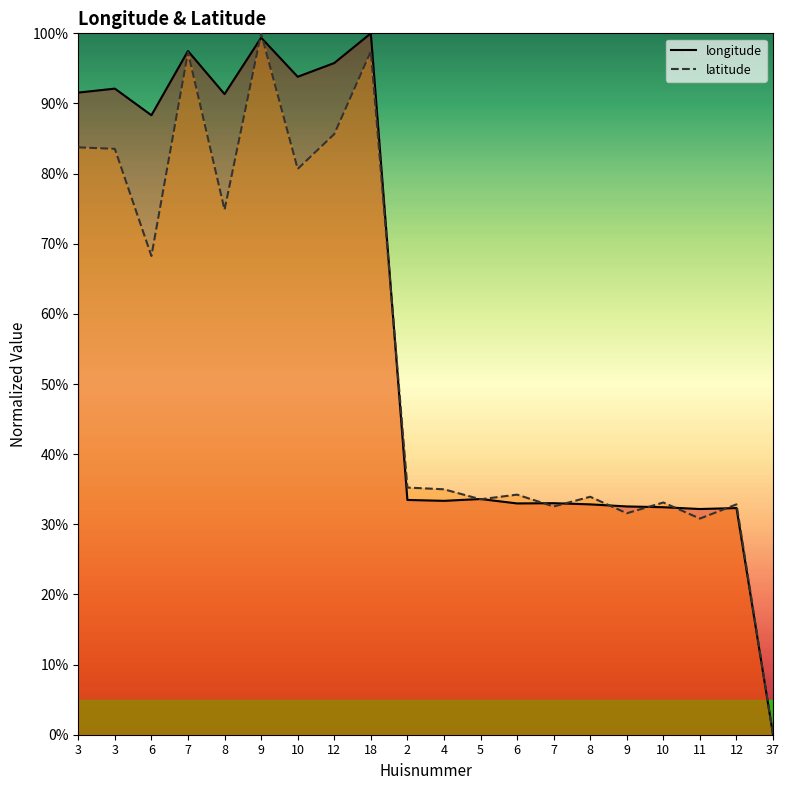

Which series has the widest spread of values?

longitude